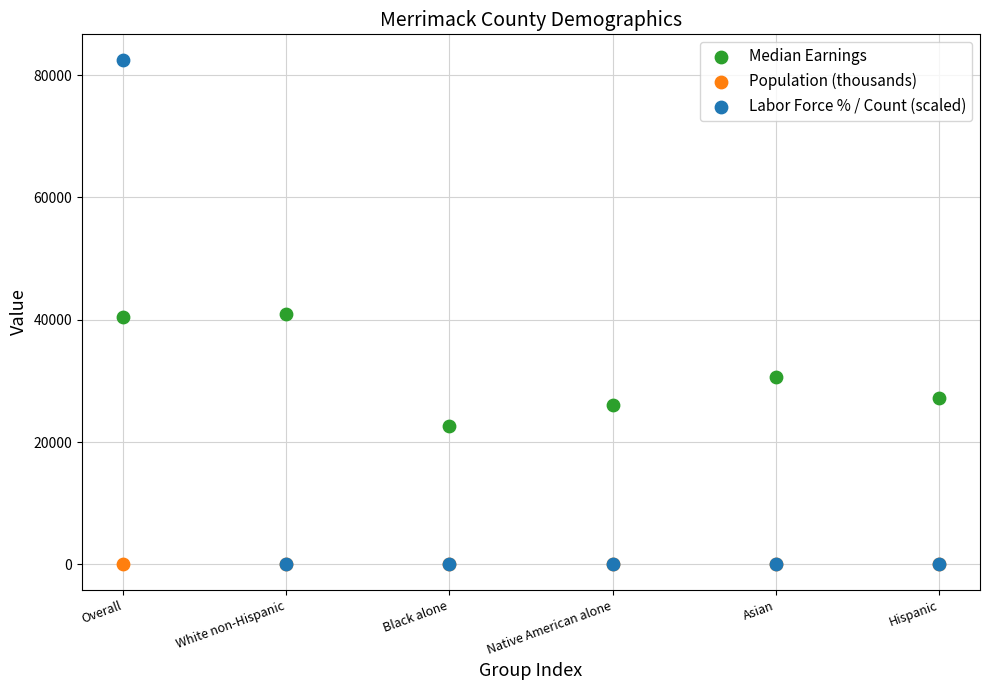

In the Median Earnings series, what Y value is closest to 31847?

30645.0